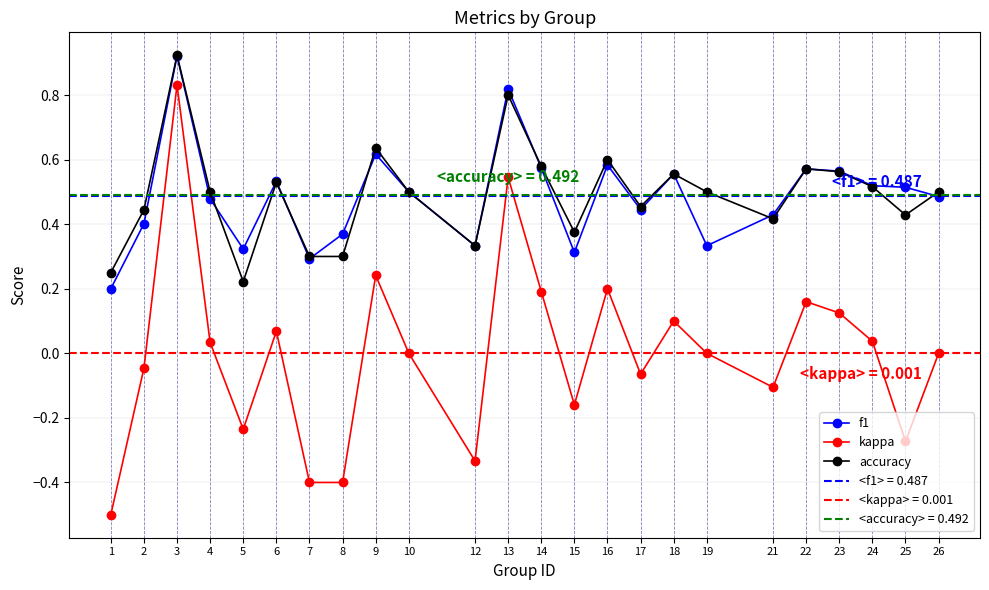

What value does the accuracy series have at 4?

0.5